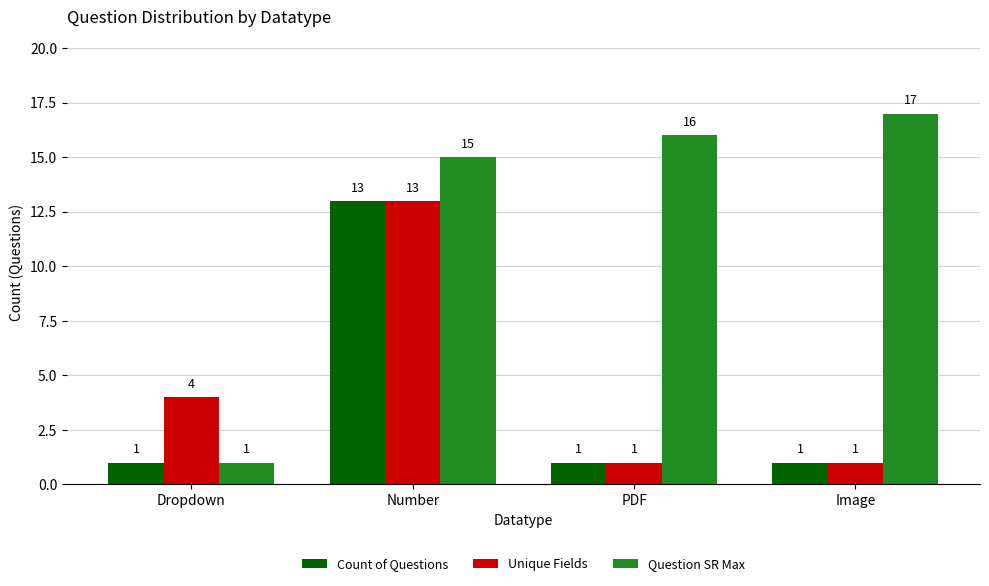

At which label does Count of Questions reach its peak?

Number